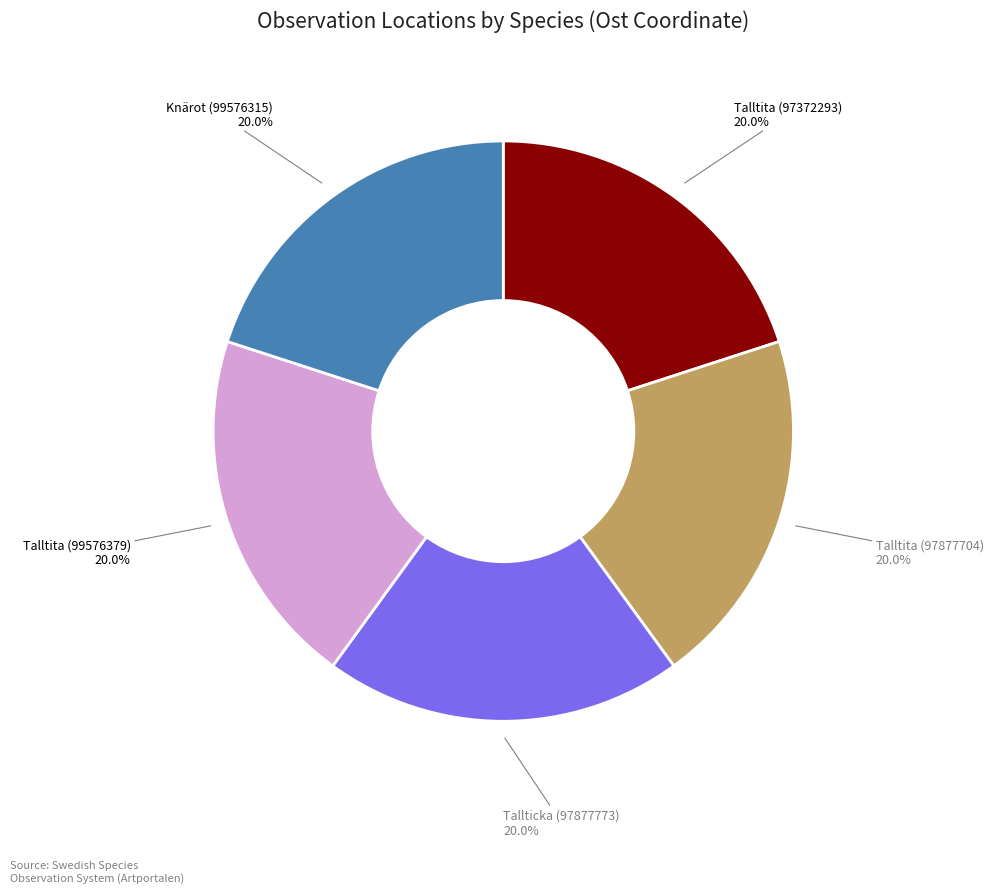

Does any single category account for the majority?

No